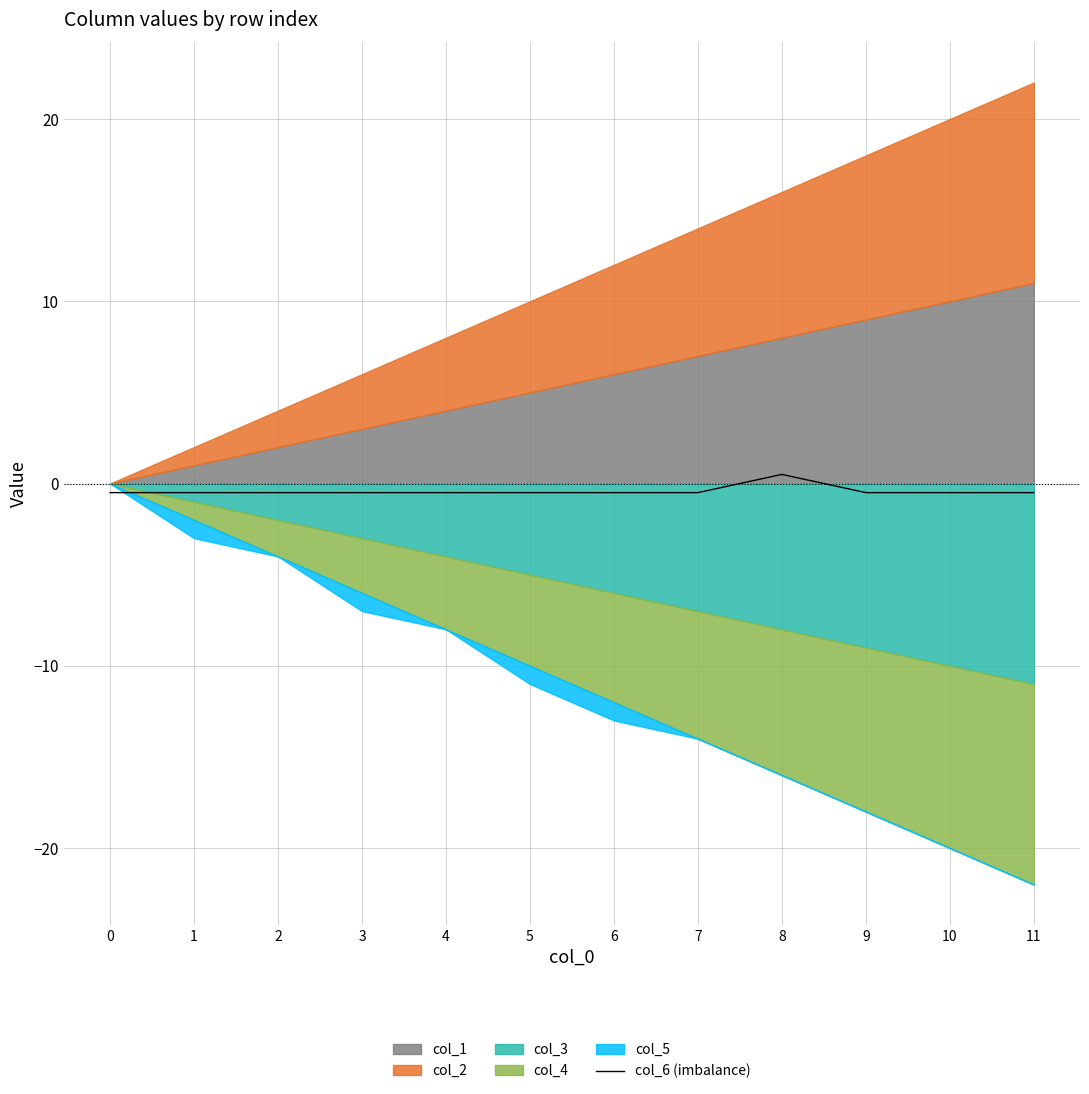

How many values are below zero?

11